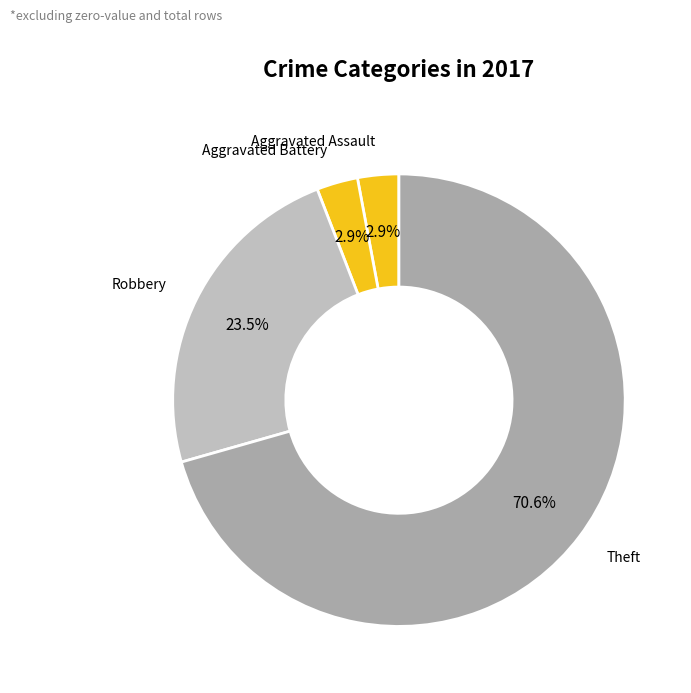

Combined, do Aggravated Assault and Robbery account for over 50%?

No